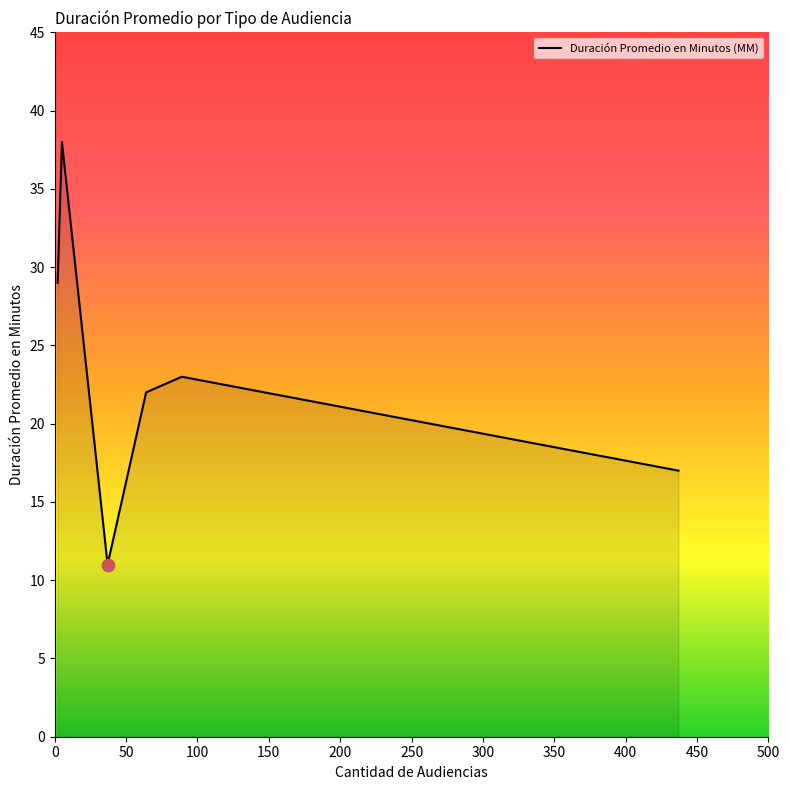

What is the average value?

23